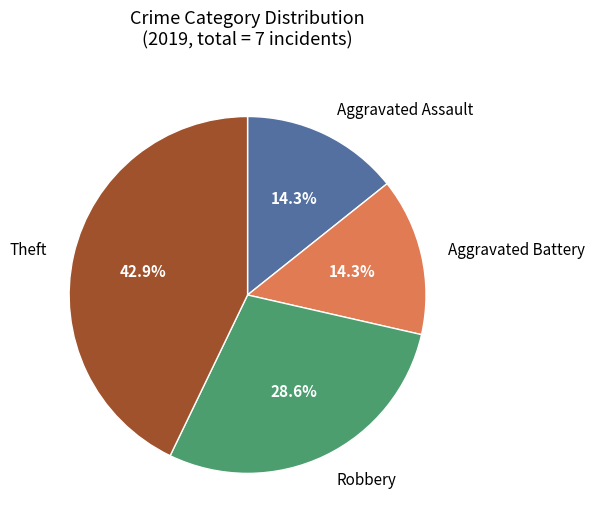

Does any single category account for the majority?

No